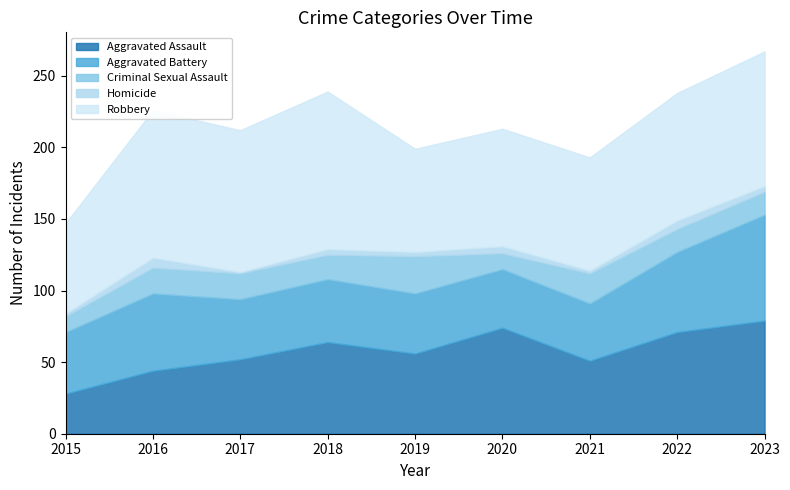

What is the difference between the second highest and minimum values in the Aggravated Battery series?

16